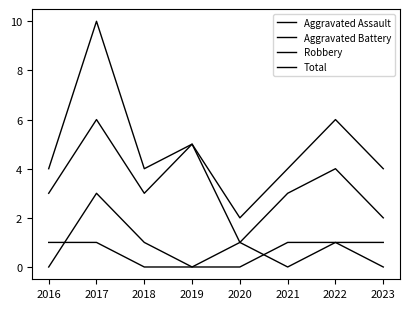

How many interior local valleys does the Aggravated Battery series have?

1